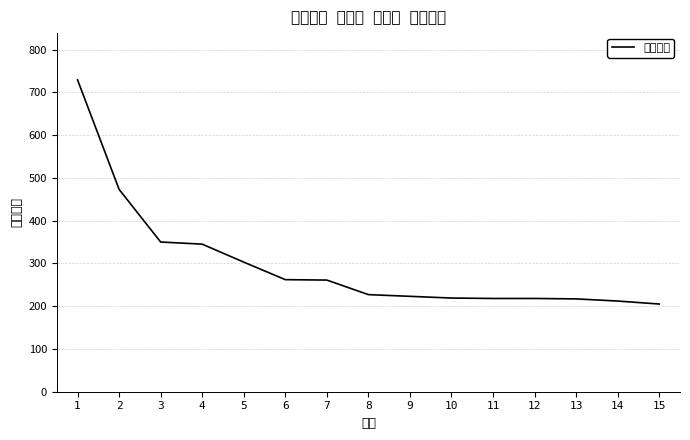

Is it true that the value at 9 is 223?

True